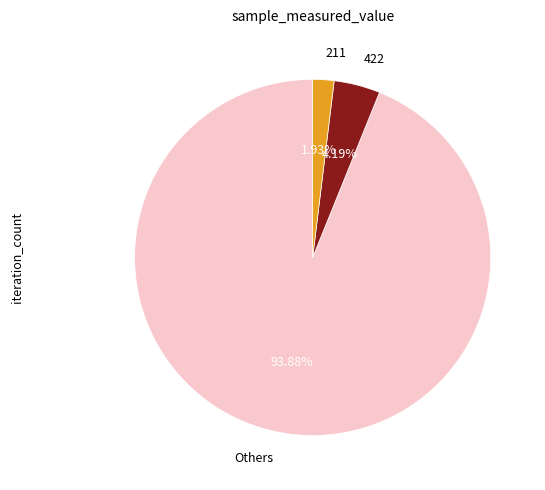

Is Others the majority of the pie?

Yes